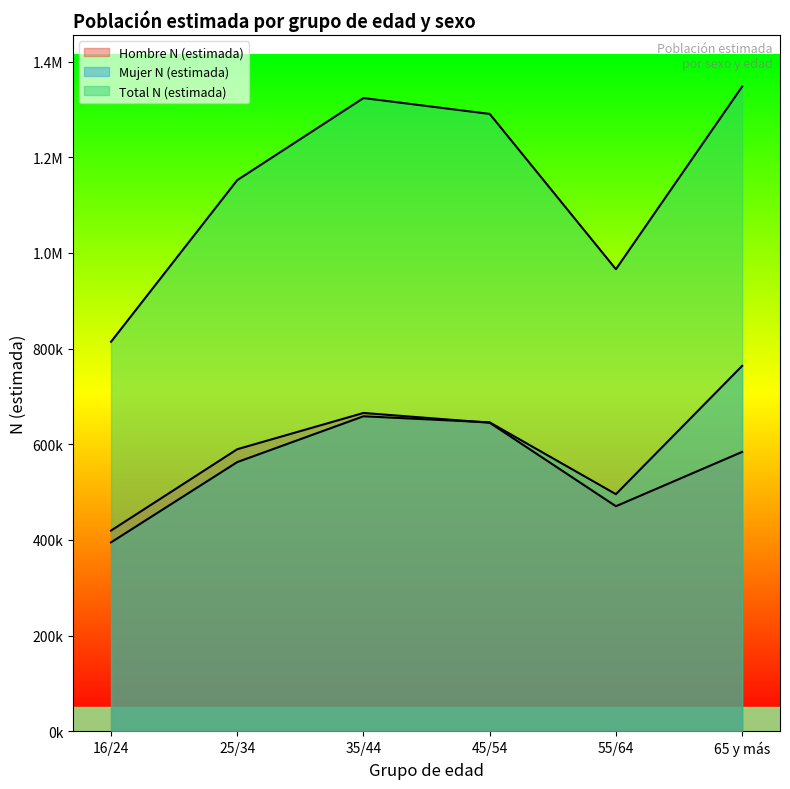

At which category is the sum across all series the highest?

65 y más